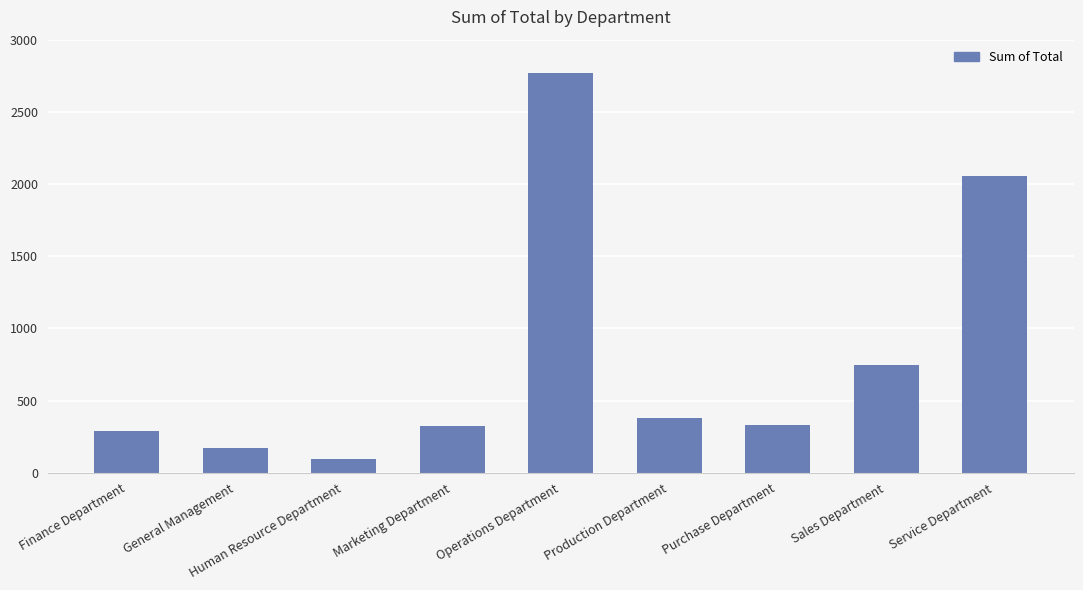

Which category has the highest value across all series?

Operations Department